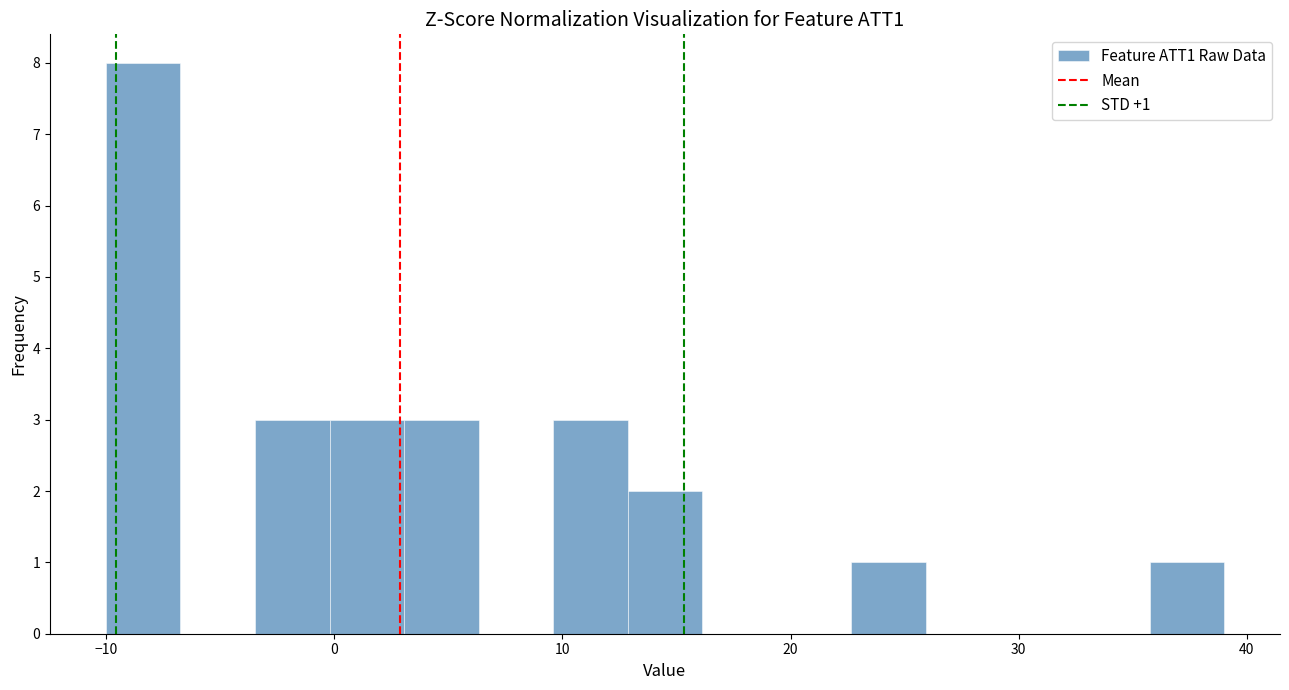

Read against the x-axis, roughly where is the centre of the tallest bar?

-8